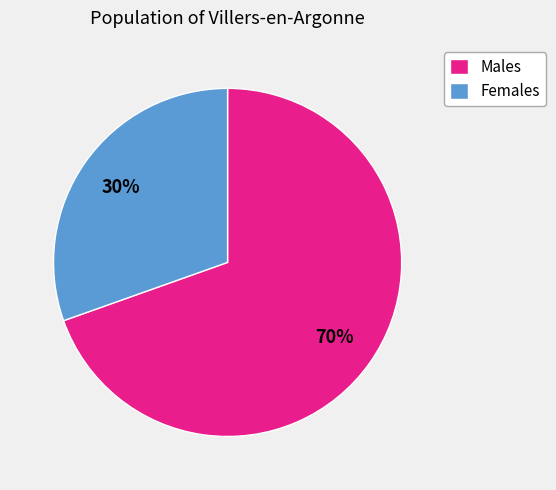

Does Females account for over 50% of the chart?

No